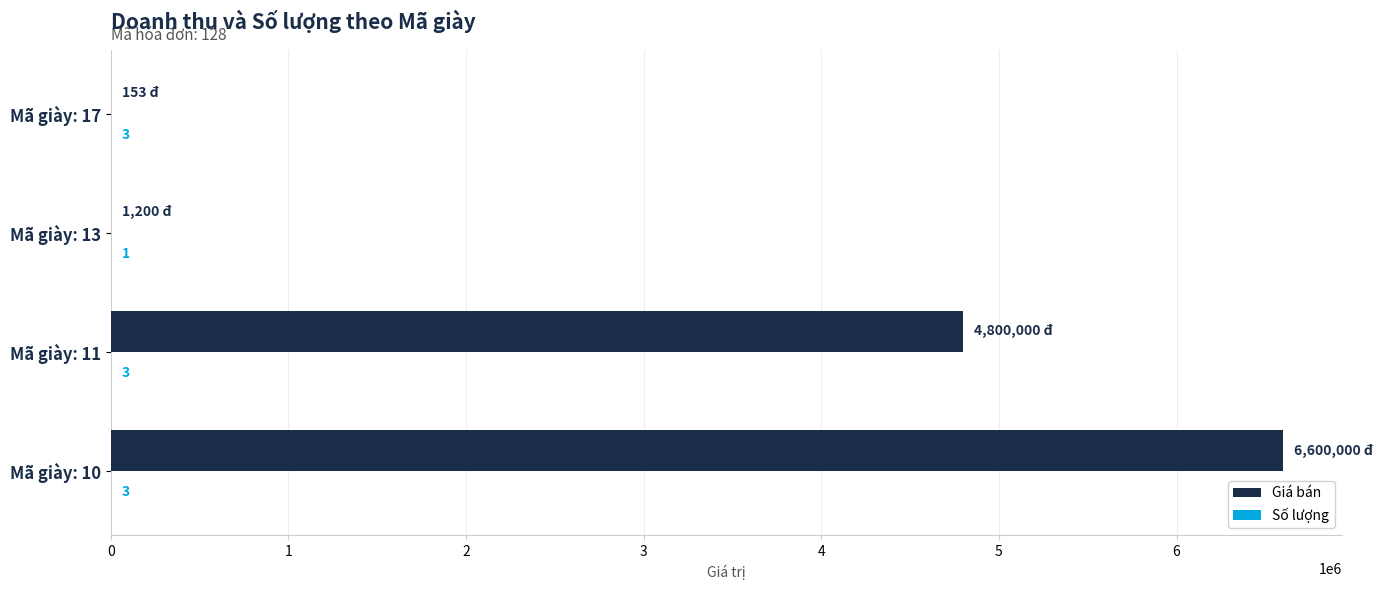

Is it true that Giá bán equals 4800000 at Mã giày: 11?

True